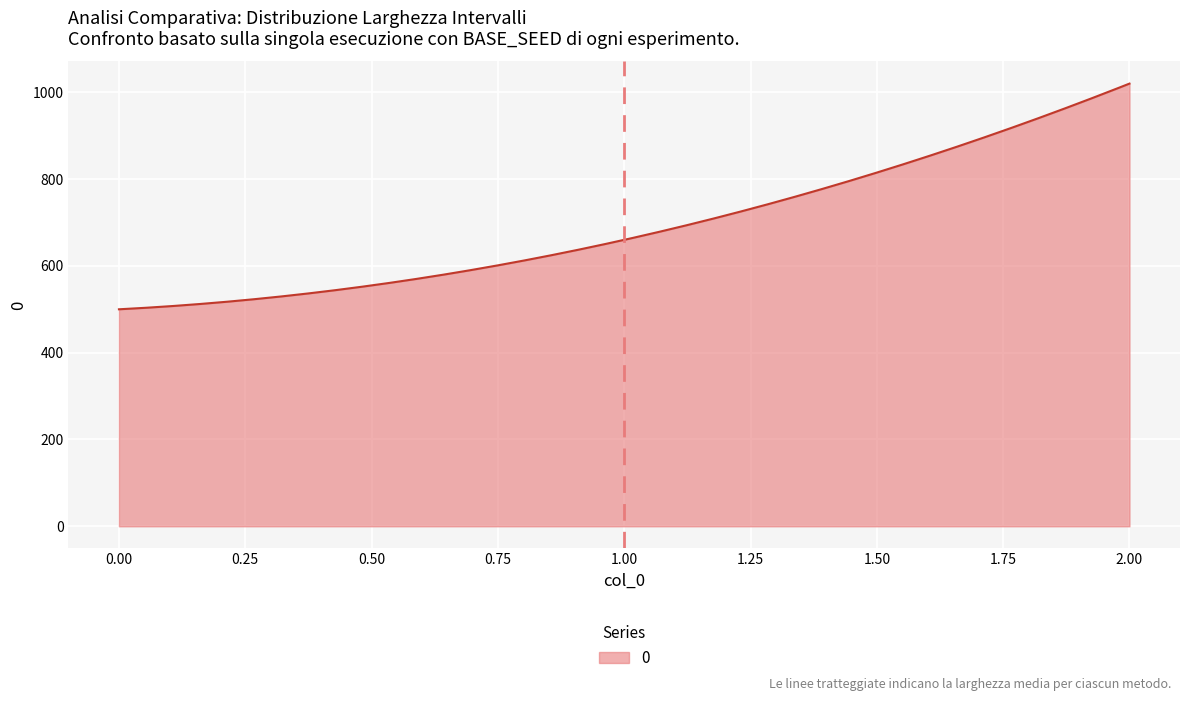

What is the maximum value shown in the chart?

1020.0